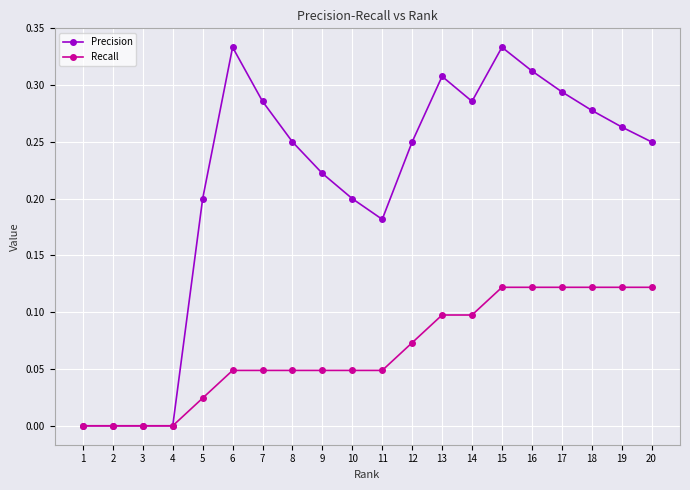

The value of Precision at 3 is 0.0. True or false?

True